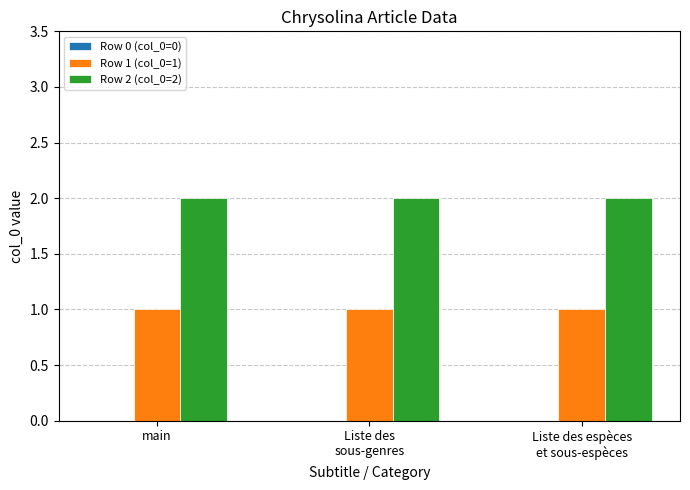

Rank the series at main from highest to lowest value.

Row 2 (col_0=2), Row 1 (col_0=1)